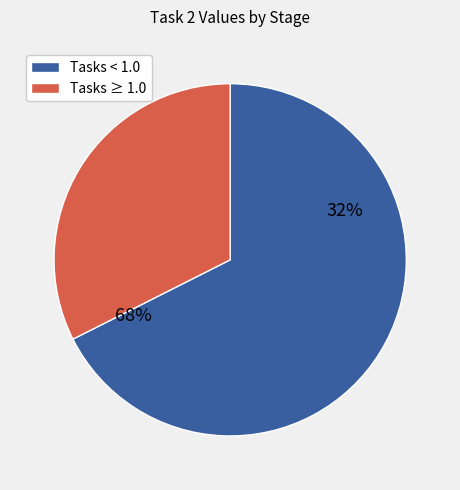

True or false: After Task 8 accounts for 29% of the total.

False